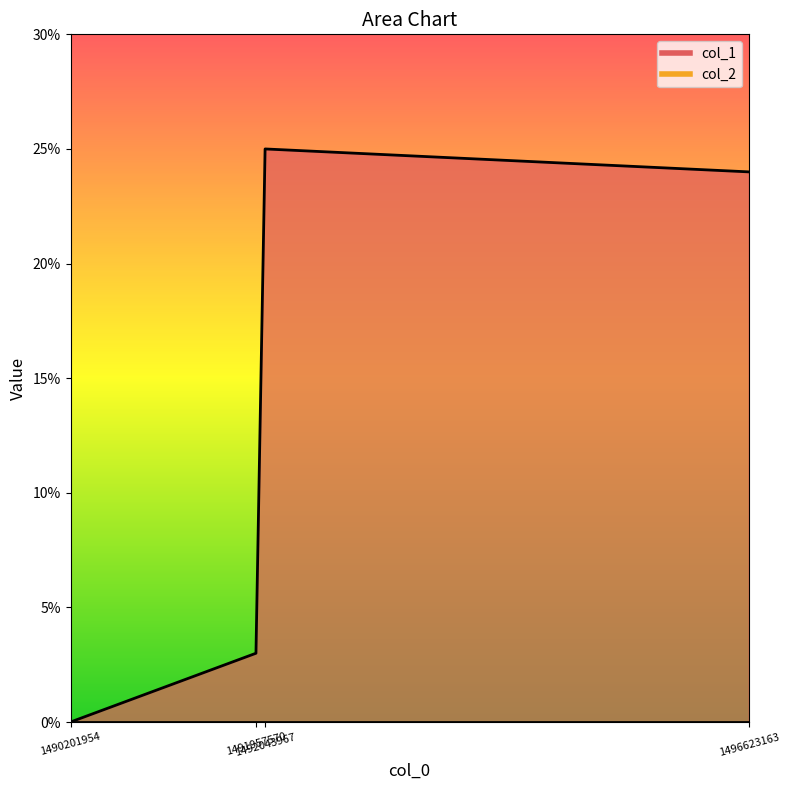

At which label is the value closest to 12?

1491957570